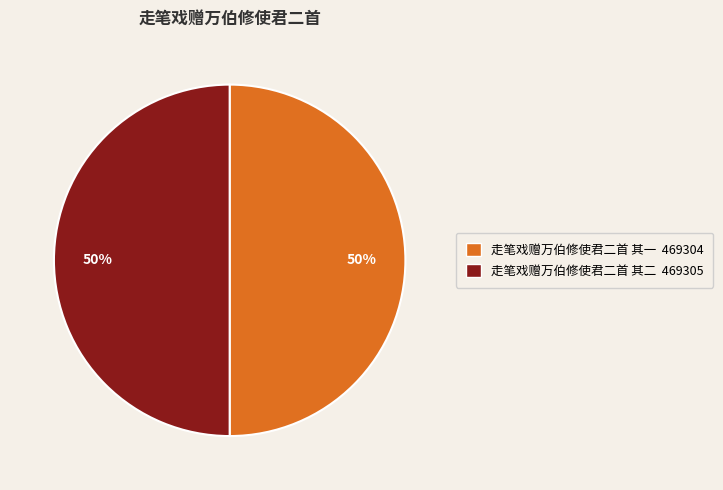

Approximately how many times larger is the value at 走笔戏赠万伯修使君二首 其一 469304 compared to 走笔戏赠万伯修使君二首 其二 469305?

1.0